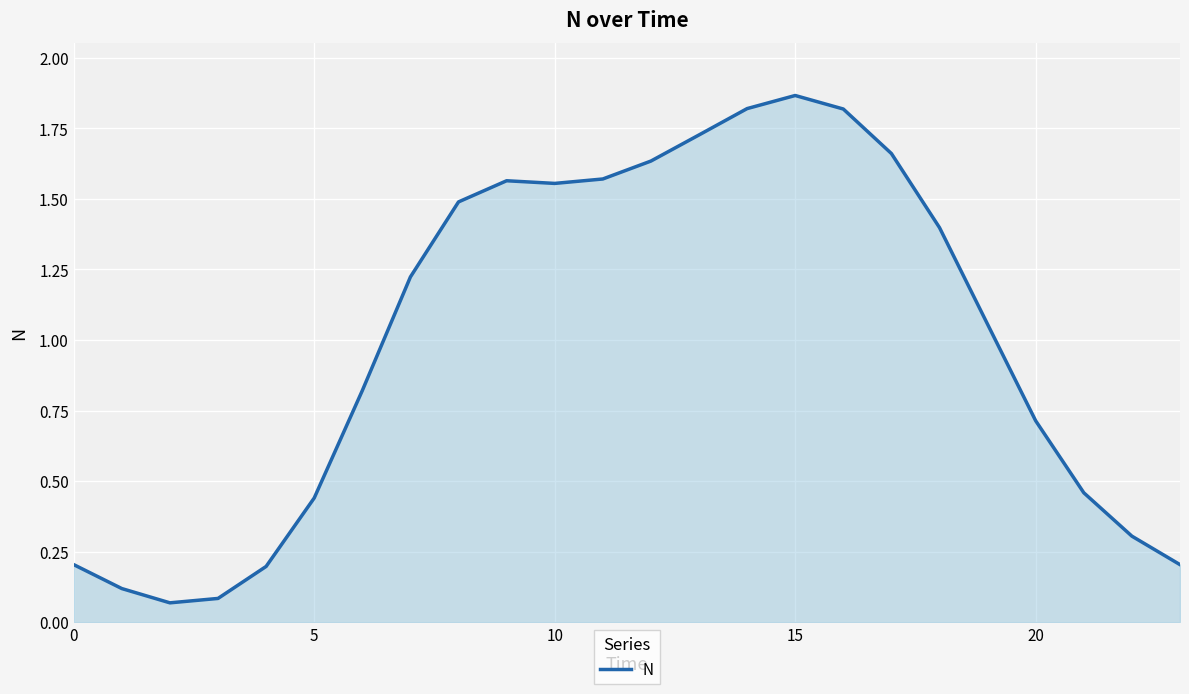

How many lines are shown in the chart?

1